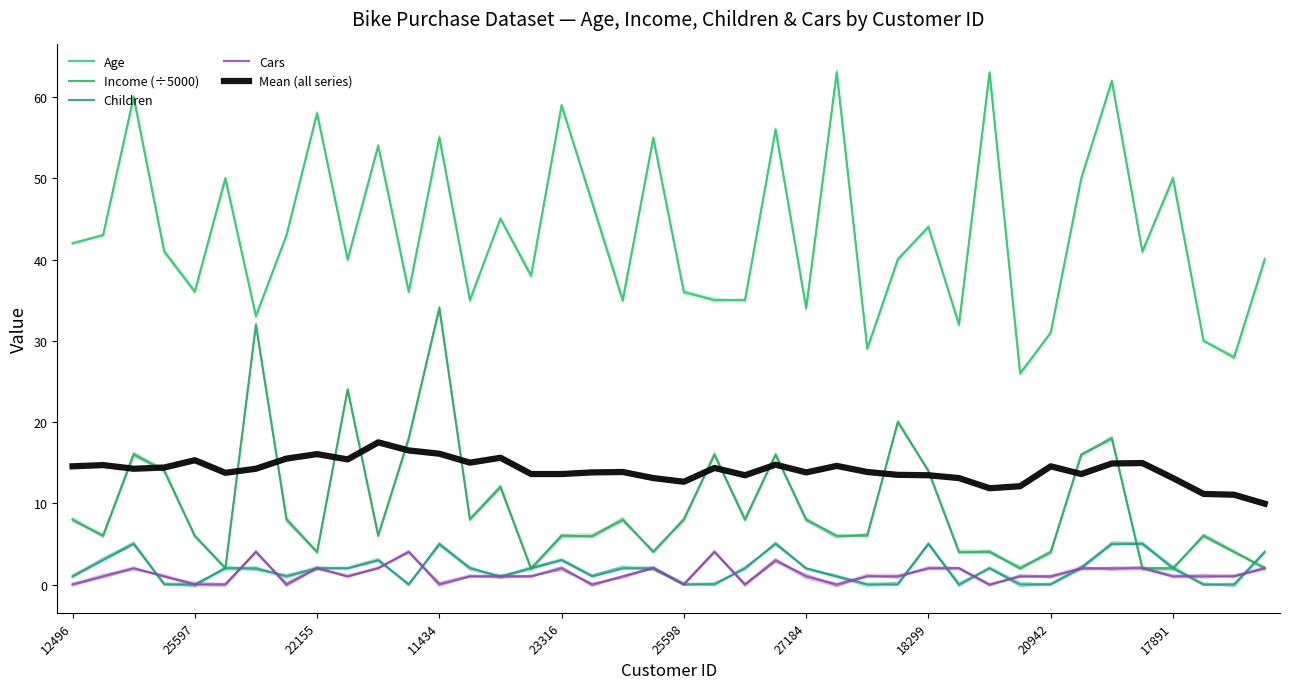

Where is Income (÷5000) nearest to the value 18?

11